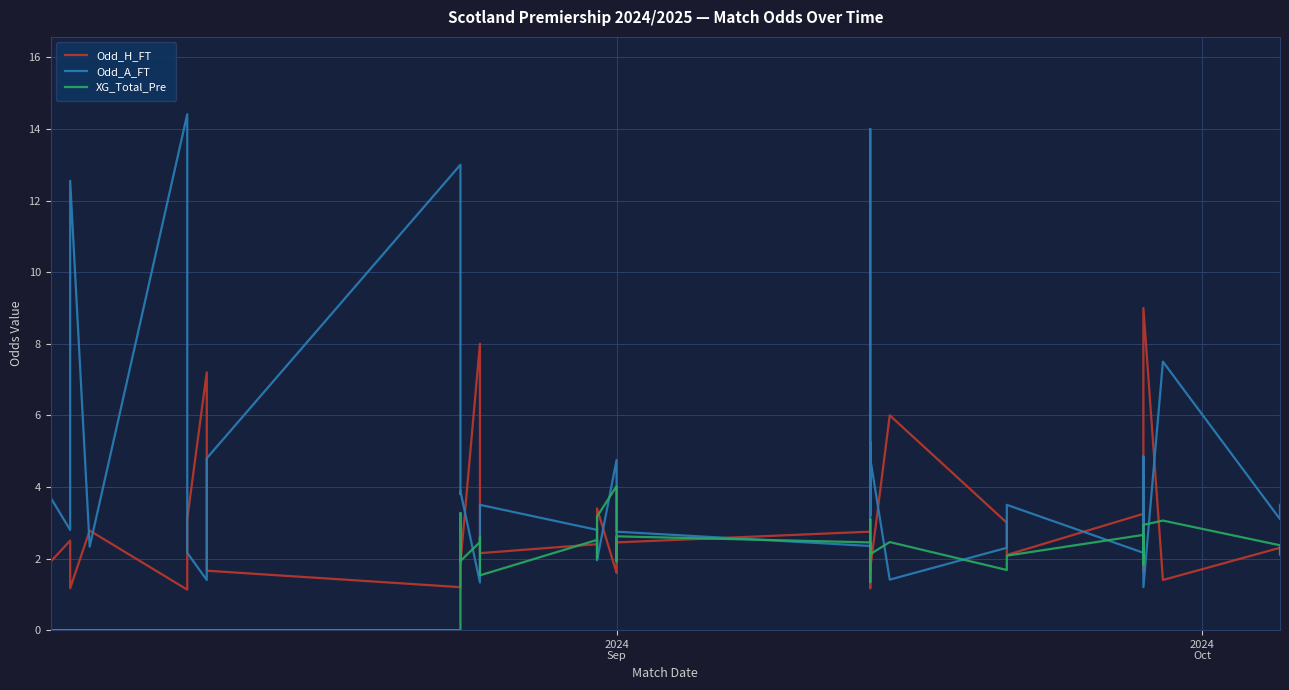

What are all the series names shown in the legend?

Odd_H_FT, Odd_A_FT, XG_Total_Pre